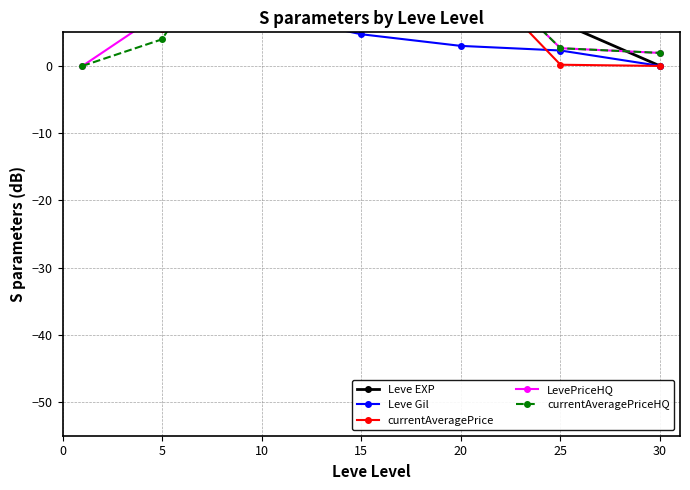

What is the spread (max minus min) of values at 5?

20.4